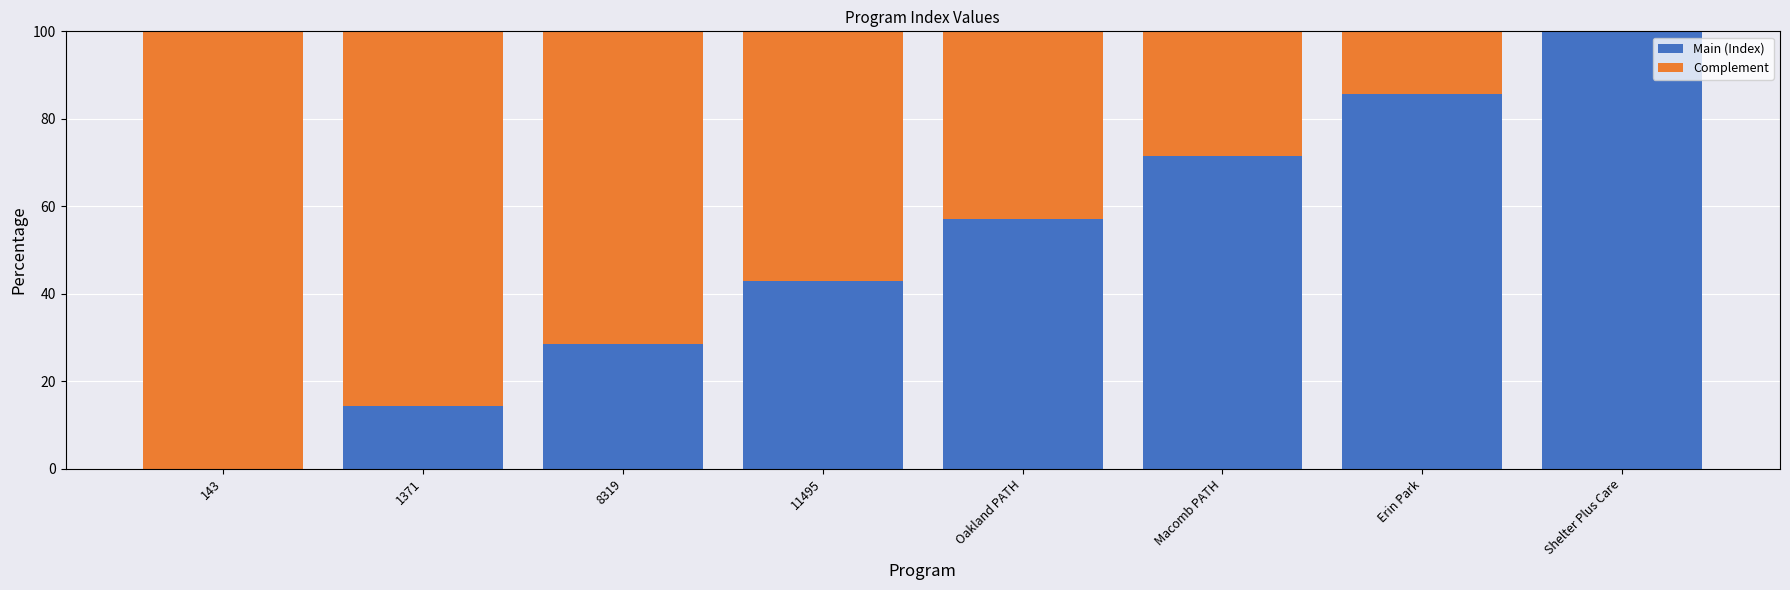

What is the sum of all Main (Index) values?

400.0